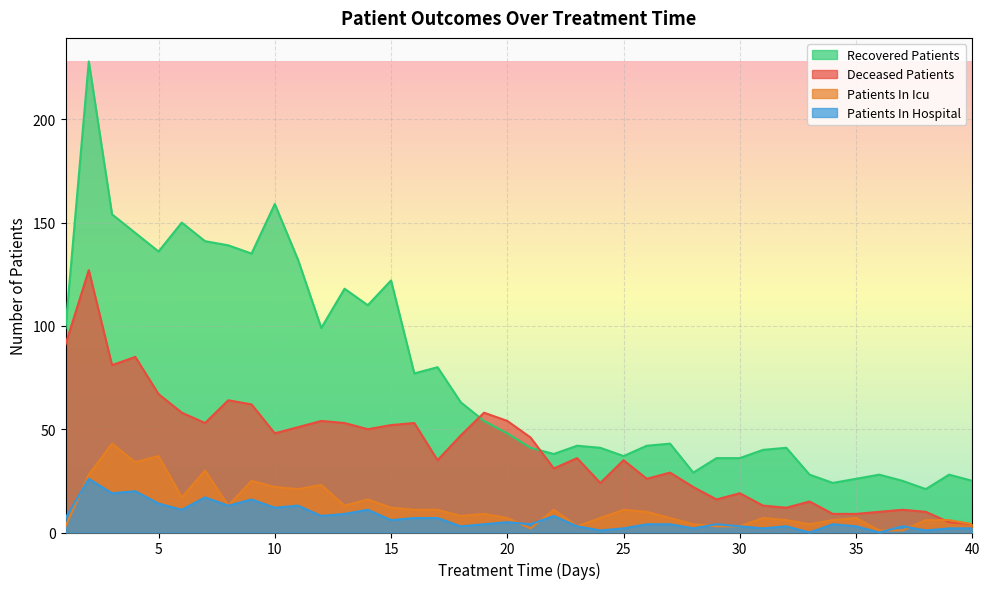

Is it true that patients_in_icu equals 6 at 32?

True